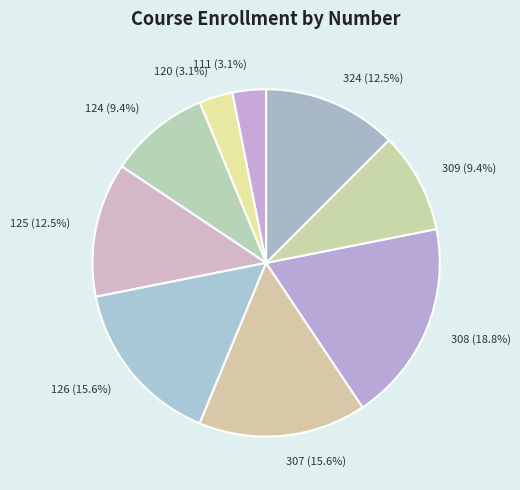

What is the ratio of the value at 307 to the value at 124?

1.7